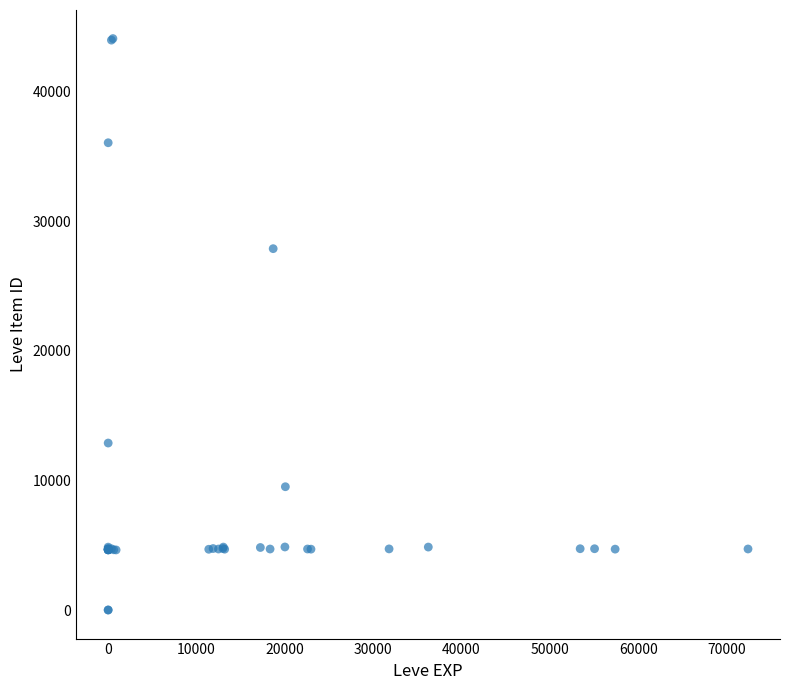

What Y value in the scatter plot is closest to 22048?

27884